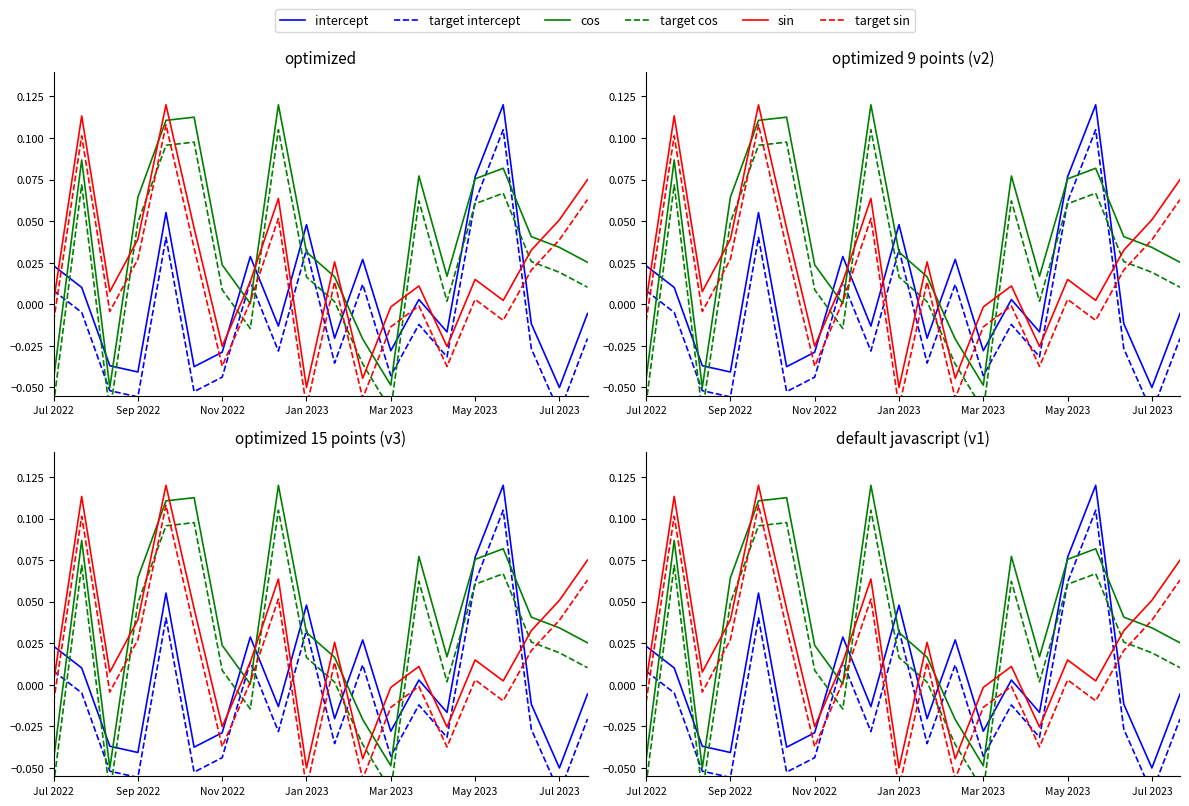

Is it true that intercept equals -0.0 at 8?

True